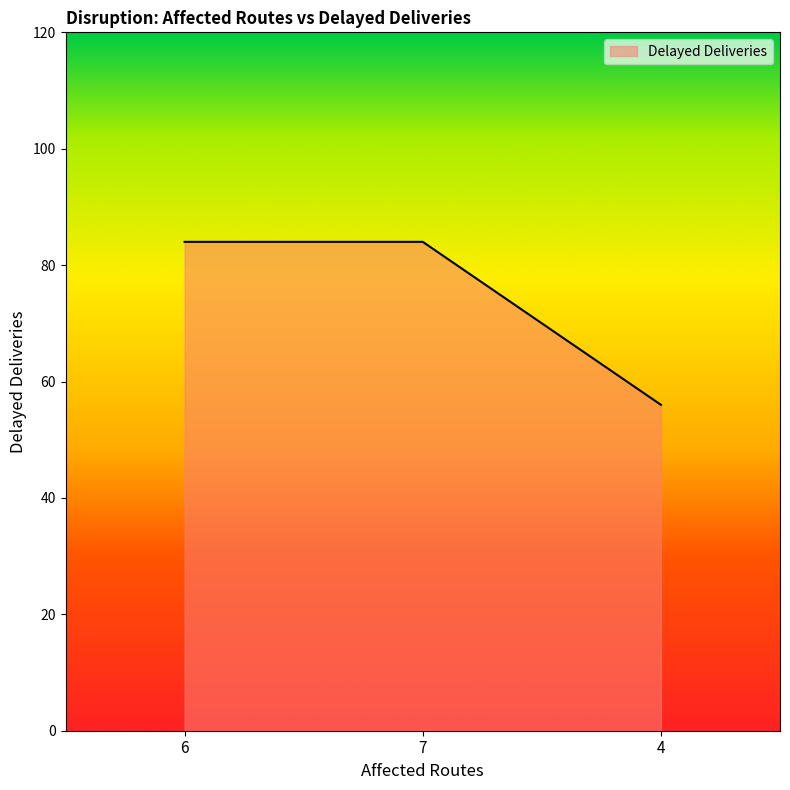

Reading left to right, extract all data points from this chart.

84	84	56